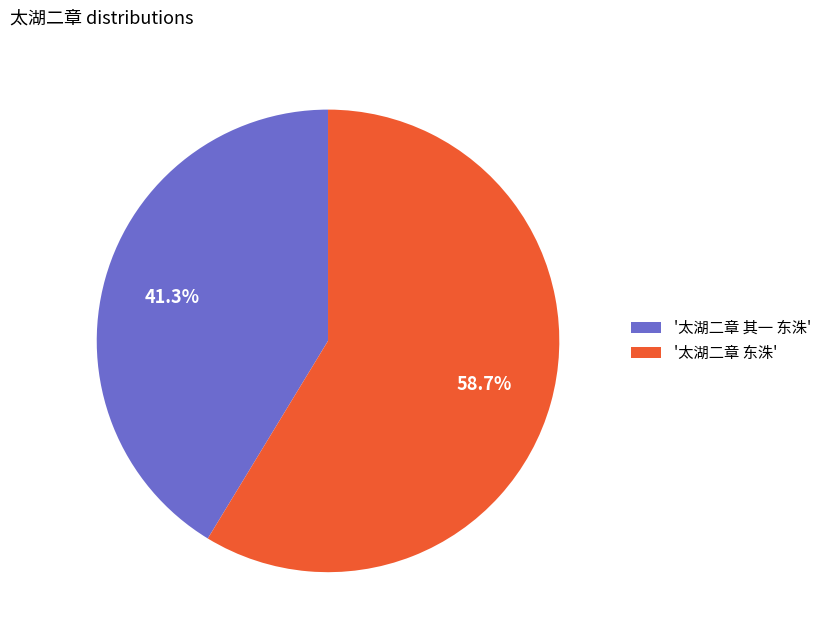

Combined, what portion of the pie is '太湖二章 其一 东洙' and '太湖二章 东洙'?

100.0%